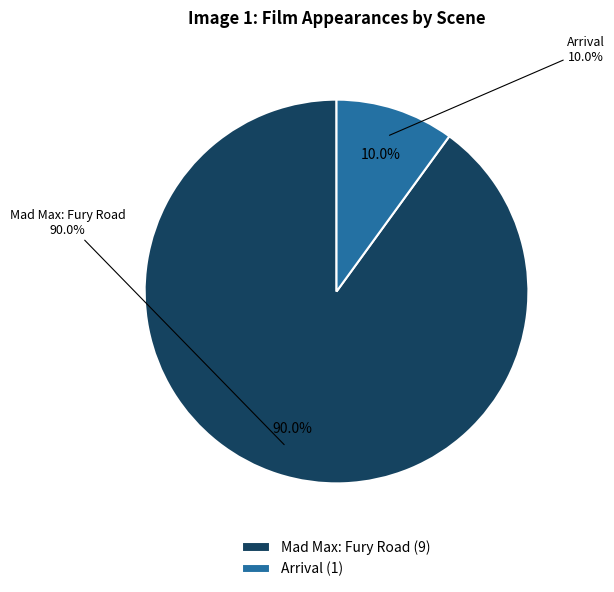

How many slices are in this pie chart?

2